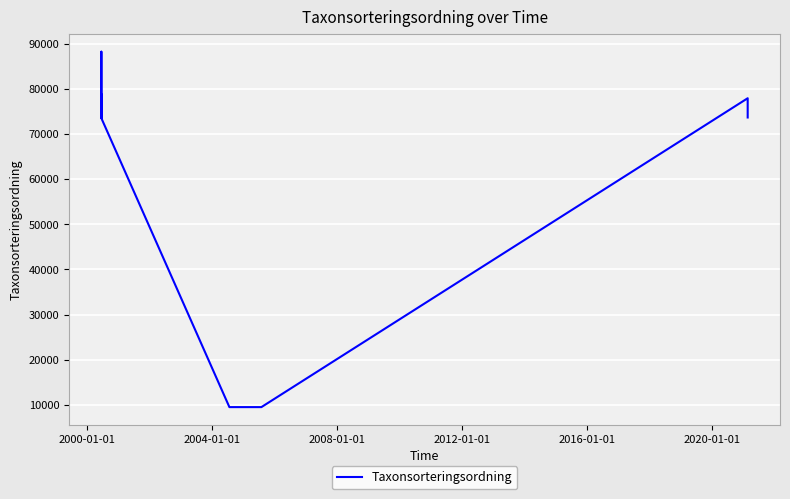

Reading left to right, extract all data points from this chart.

76906	73679	73689	78839	77955	73614	78007	73697	88269	73548	9492	9492	77956	73690